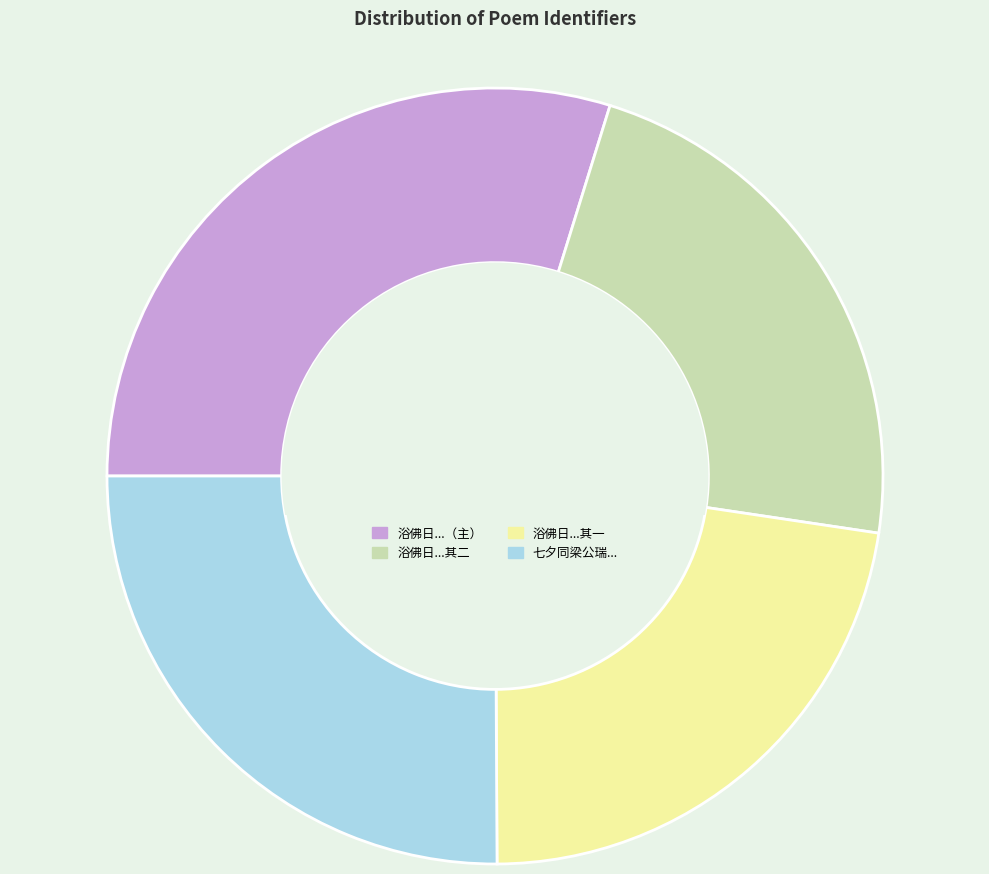

Is there any slice that represents more than half of the pie?

No